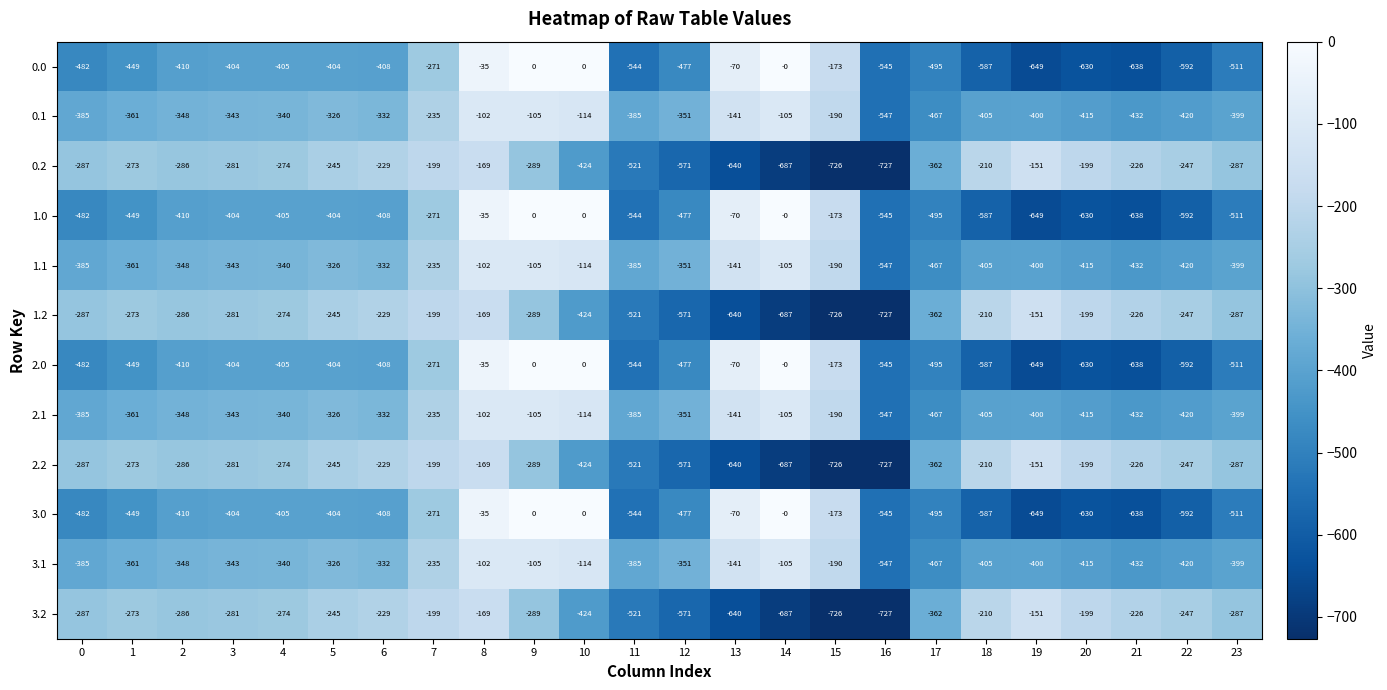

What is the minimum value shown in the chart?

-727